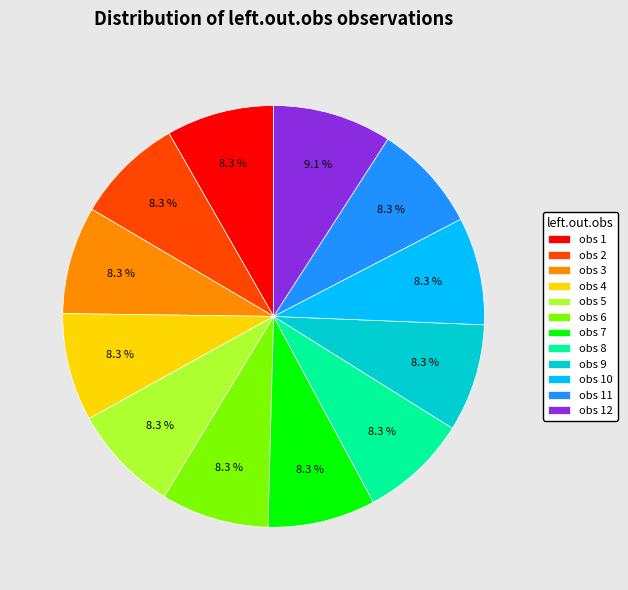

What is the ratio of the value at obs 7 to the value at obs 5?

1.0